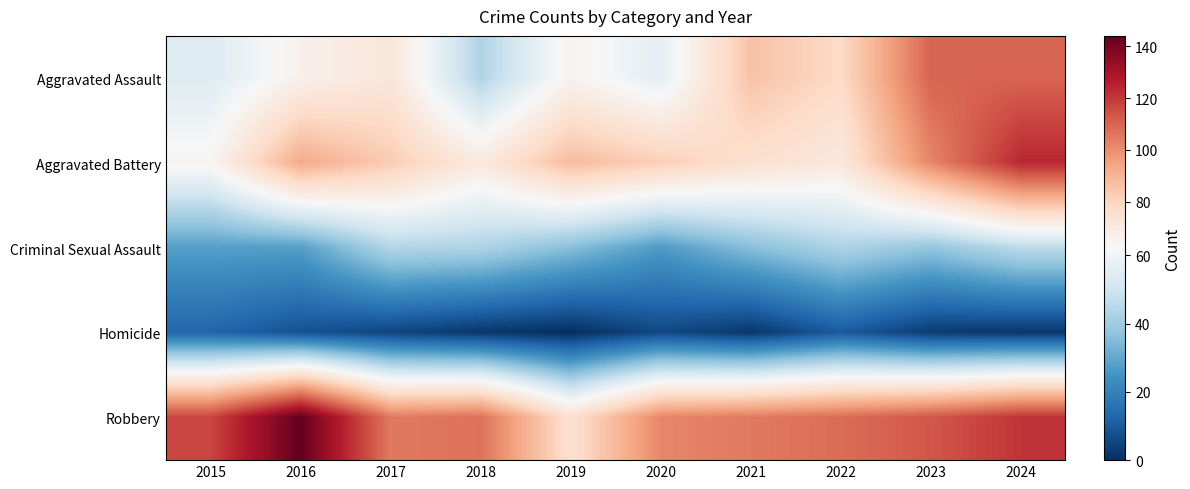

At how many categories does at least one series exceed 99?

9